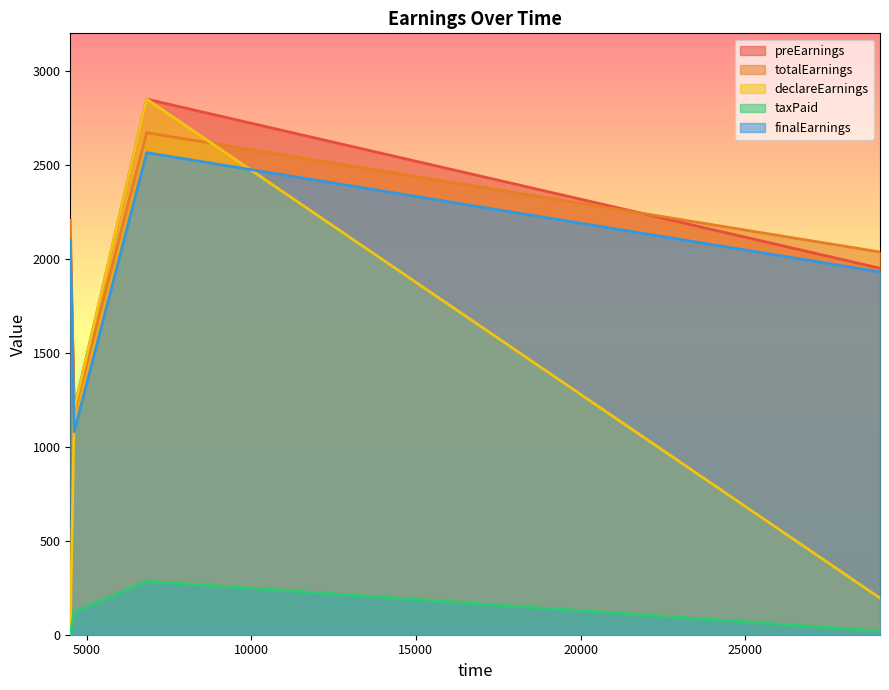

What is the difference between the second highest and minimum values in the totalEarnings series?

1020.0